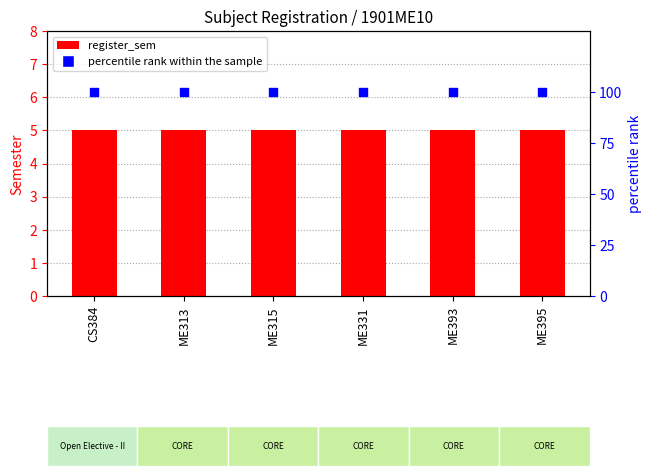

At which category is the sum across all series the highest?

CS384